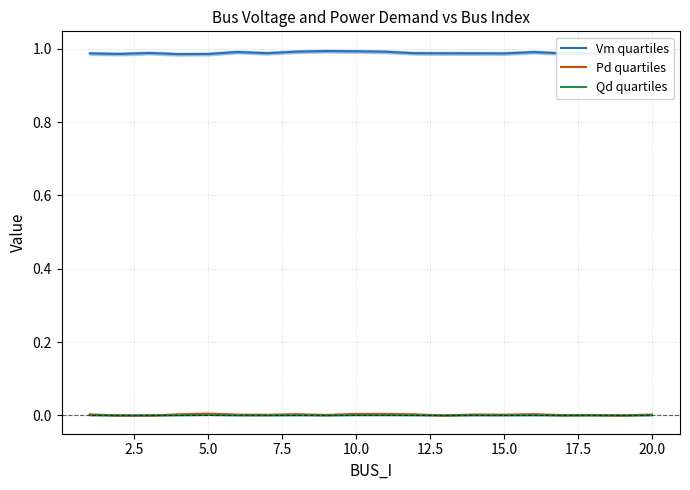

True or false: Vm quartiles and Qd quartiles intersect in this chart.

False